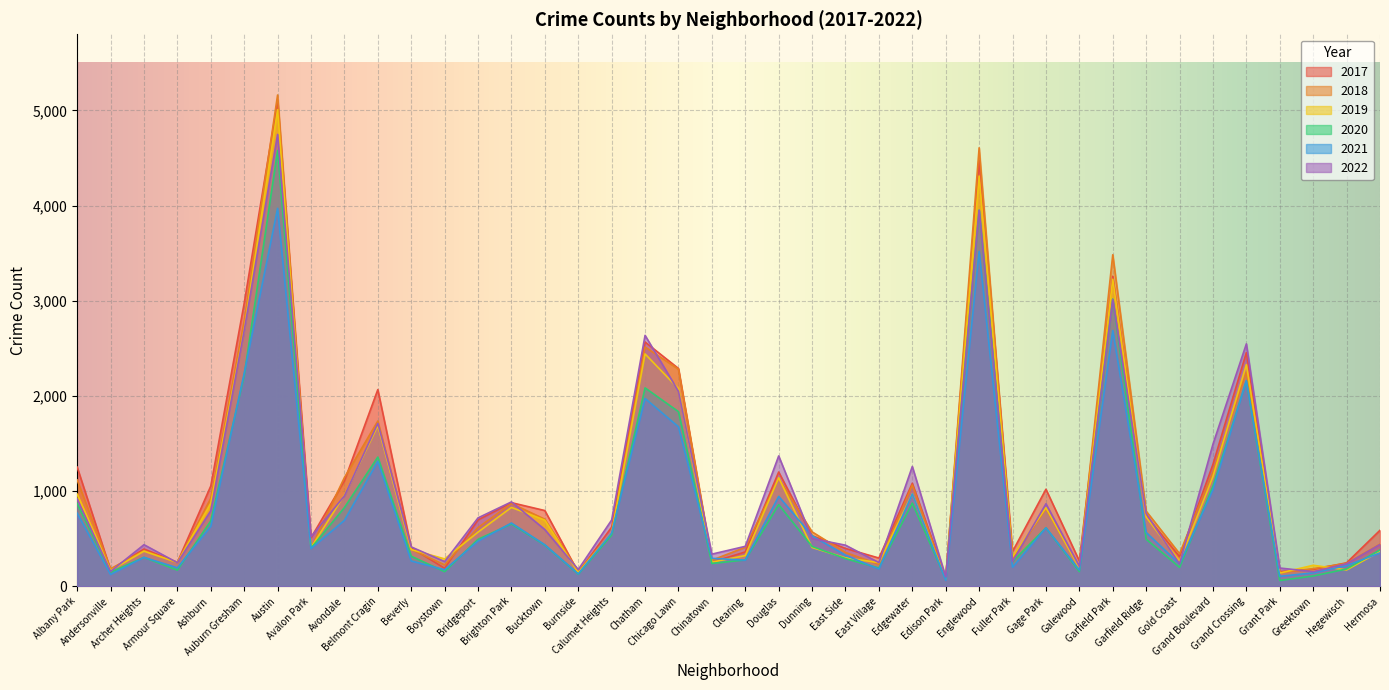

Which series has the largest total across all categories?

2017